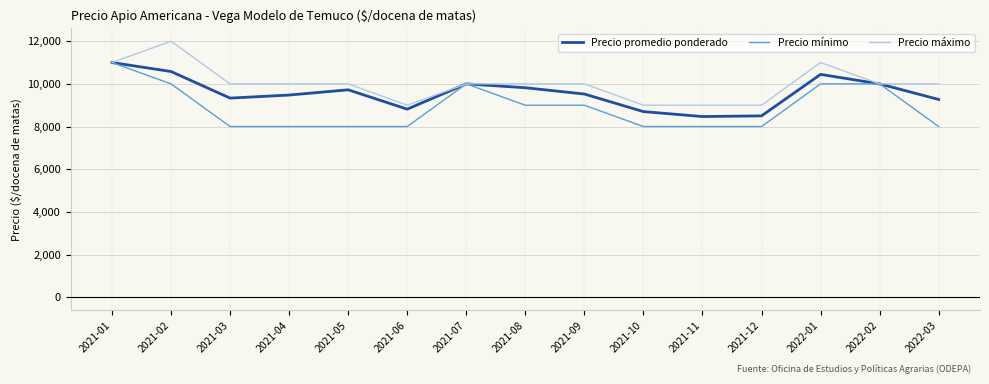

What is the difference between the highest and lowest values at 2021-06?

1000